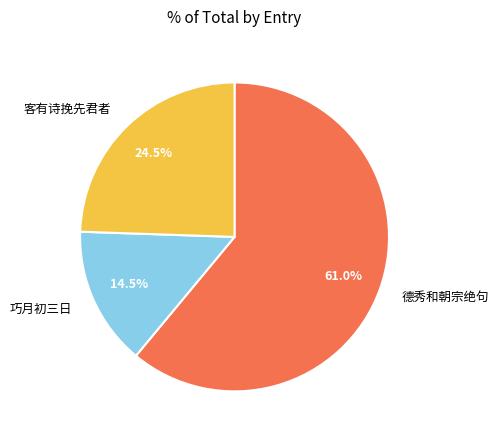

Is there any slice that represents more than half of the pie?

Yes